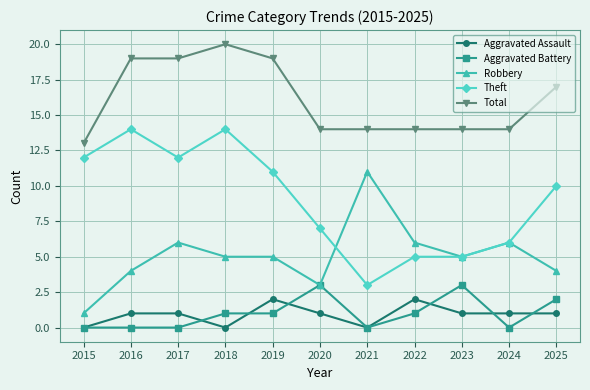

Reading left to right, what are all the values shown in this chart?

Aggravated Assault: 0	1	1	0	2	1	0	2	1	1	1
Aggravated Battery: 0	0	0	1	1	3	0	1	3	0	2
Robbery: 1	4	6	5	5	3	11	6	5	6	4
Theft: 12	14	12	14	11	7	3	5	5	6	10
Total: 13	19	19	20	19	14	14	14	14	14	17